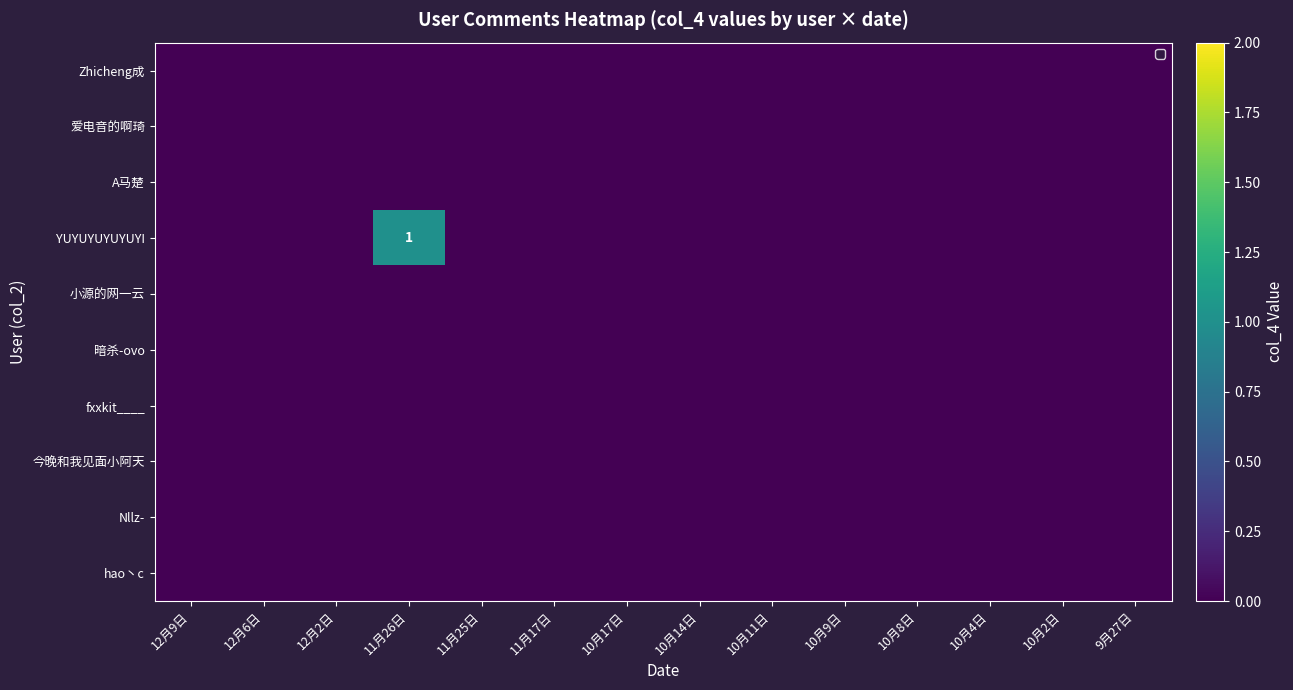

Rank the categories by YUYUYUYUYUYI value from lowest to highest.

12月9日, 12月6日, 12月2日, 11月25日, 11月17日, 10月17日, 10月14日, 10月11日, 10月9日, 10月8日, 10月4日, 10月2日, 9月27日, 11月26日